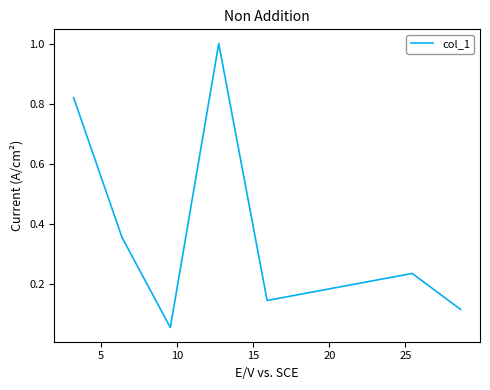

What is the difference between the maximum and minimum values?

0.9